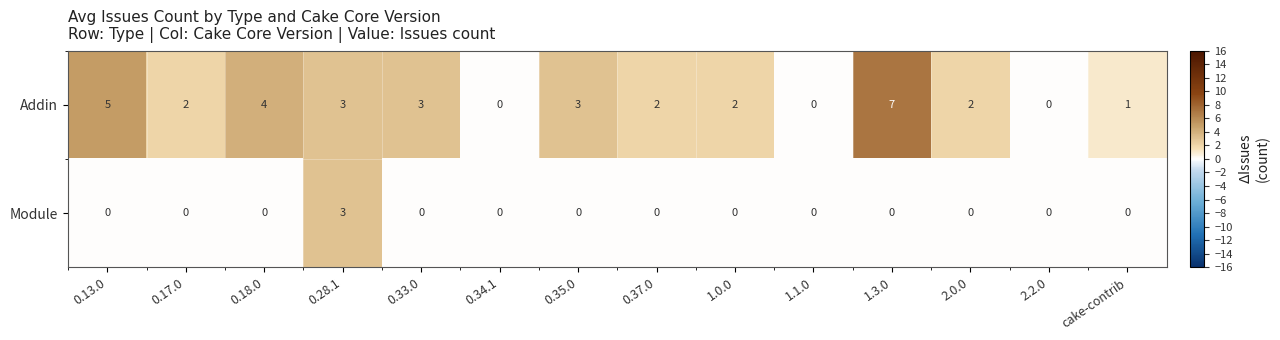

Reading right to left, transcribe all the data shown in this chart.

Addin: 1	0	2	7	0	2	2	3	0	3	3	4	2	5
Module: 0	0	0	0	0	0	0	0	0	0	3	0	0	0